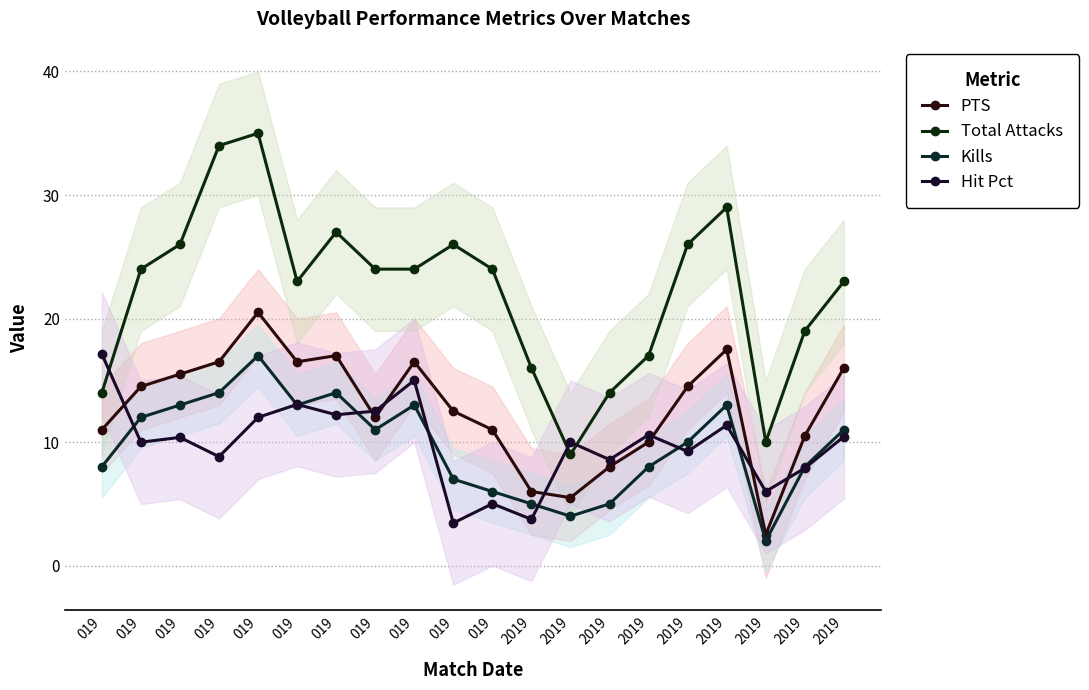

At which category is the sum across all series the highest?

019